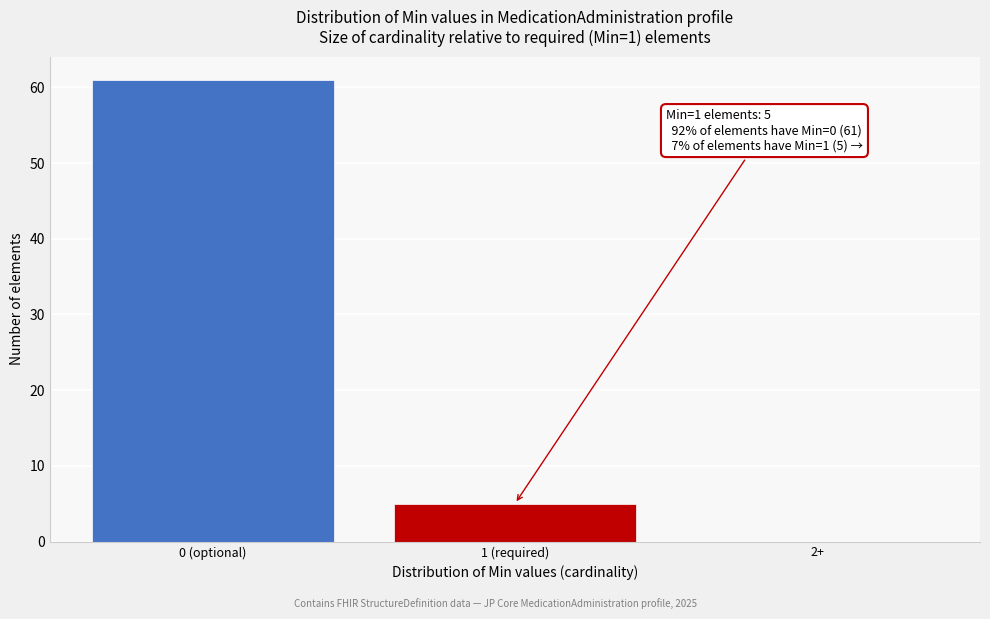

Reading left to right, extract all data points from this chart.

0 (optional)=61	1 (required)=5	2+=0